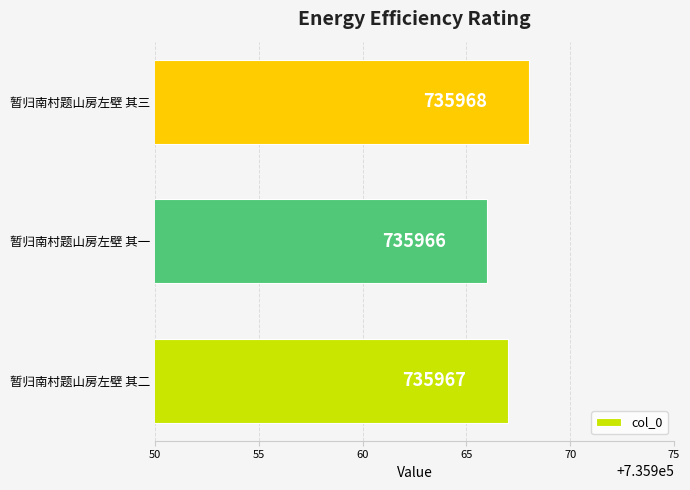

Which label corresponds to the smallest value in the chart?

暂归南村题山房左壁 其一